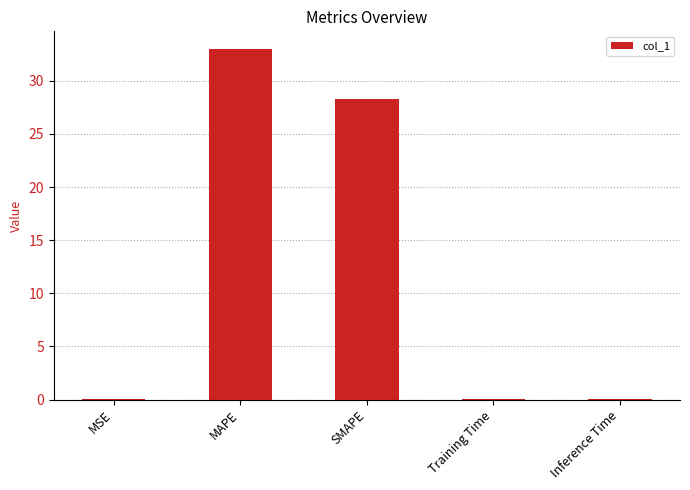

Which has a higher value, SMAPE or MAPE?

MAPE